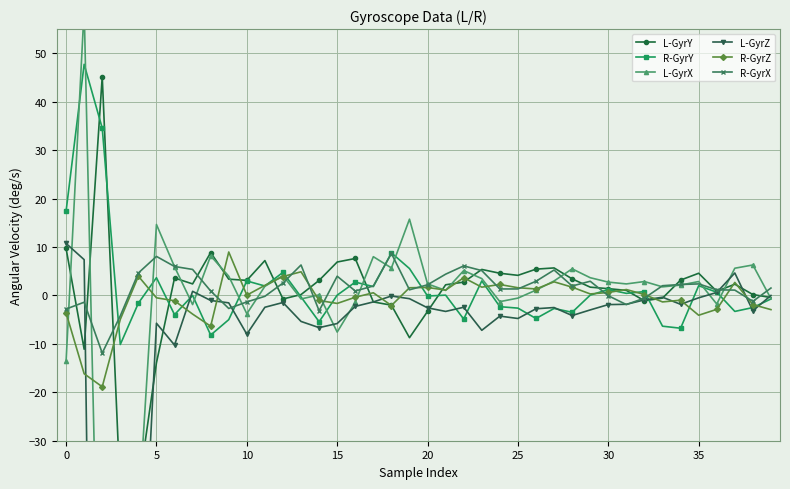

True or false: R-GyrY has more than 1 points higher than both neighbors.

True